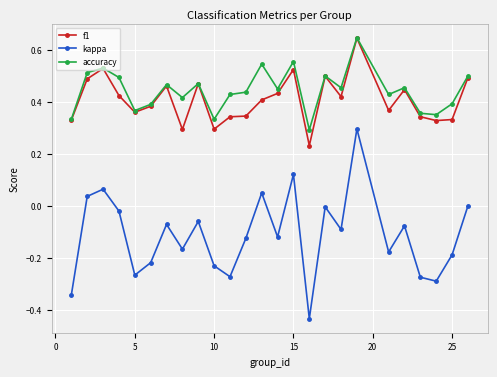

Which series has the largest range (max minus min)?

kappa